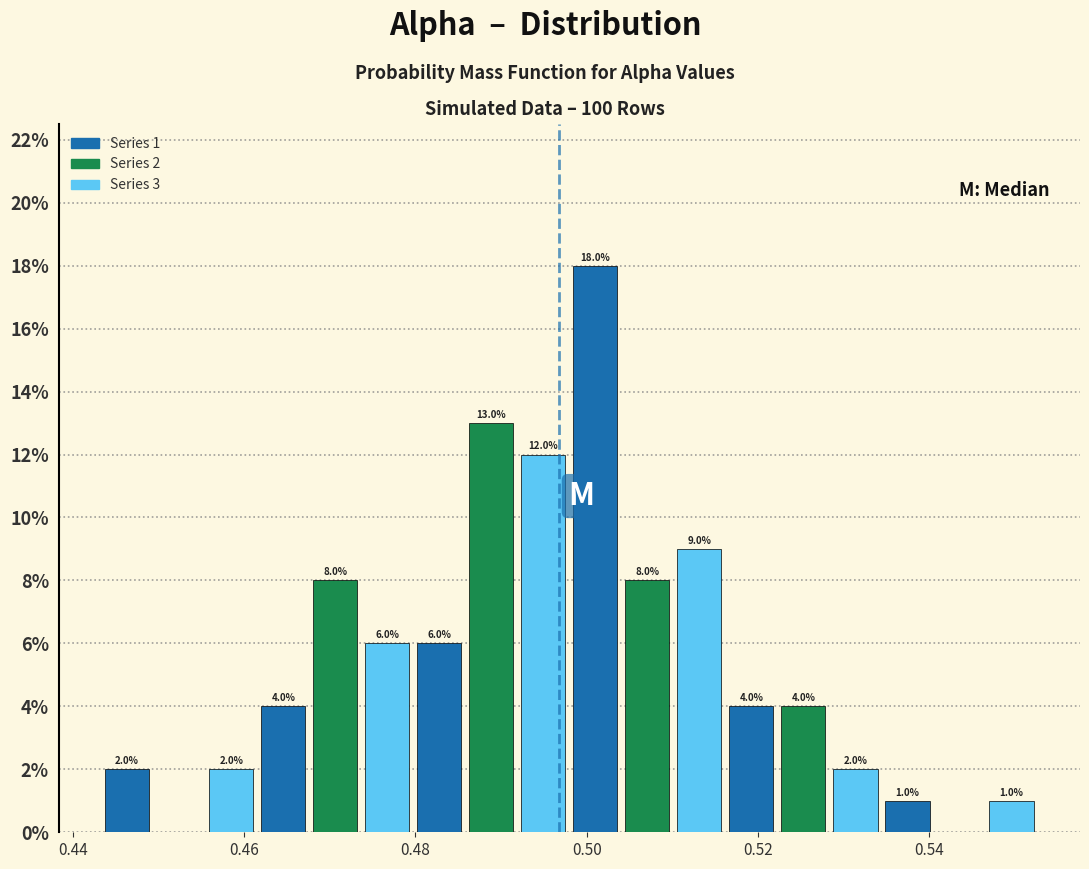

Read against the x-axis, roughly where is the centre of the tallest bar?

0.502